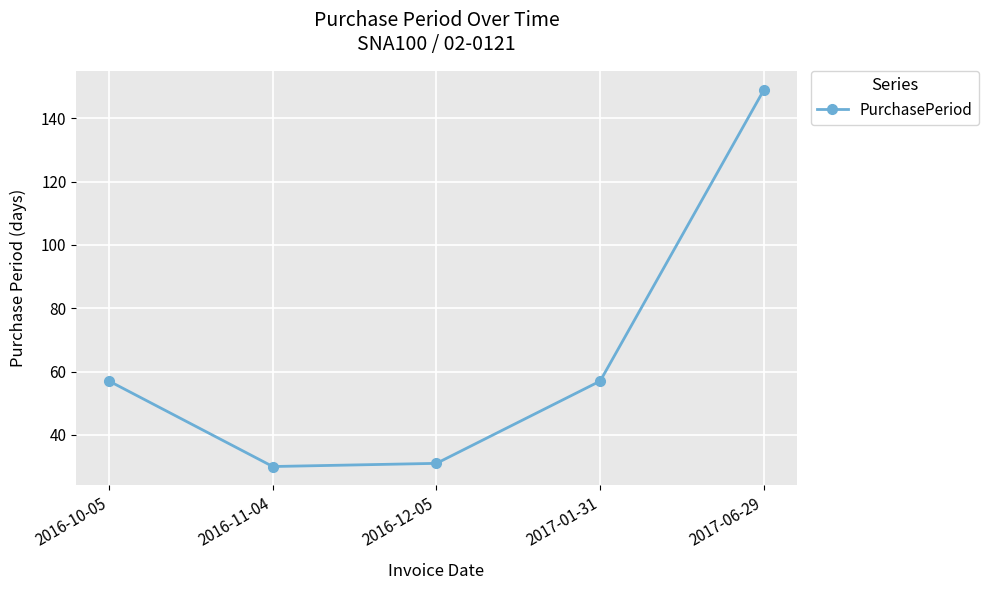

Count the number of data series in this chart.

1